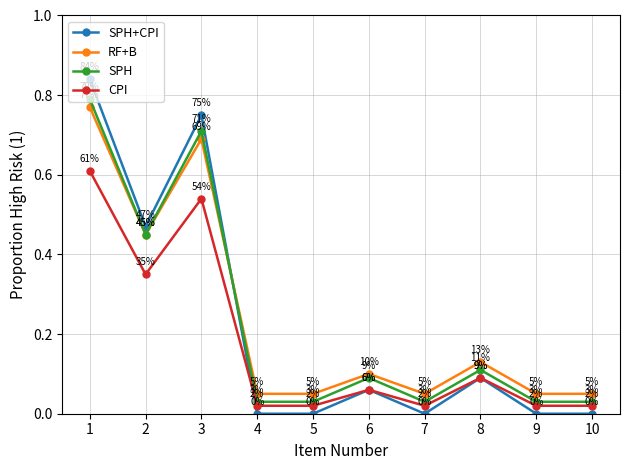

Is the value of SPH+CPI at 1 greater than the value of CPI at 8?

Yes